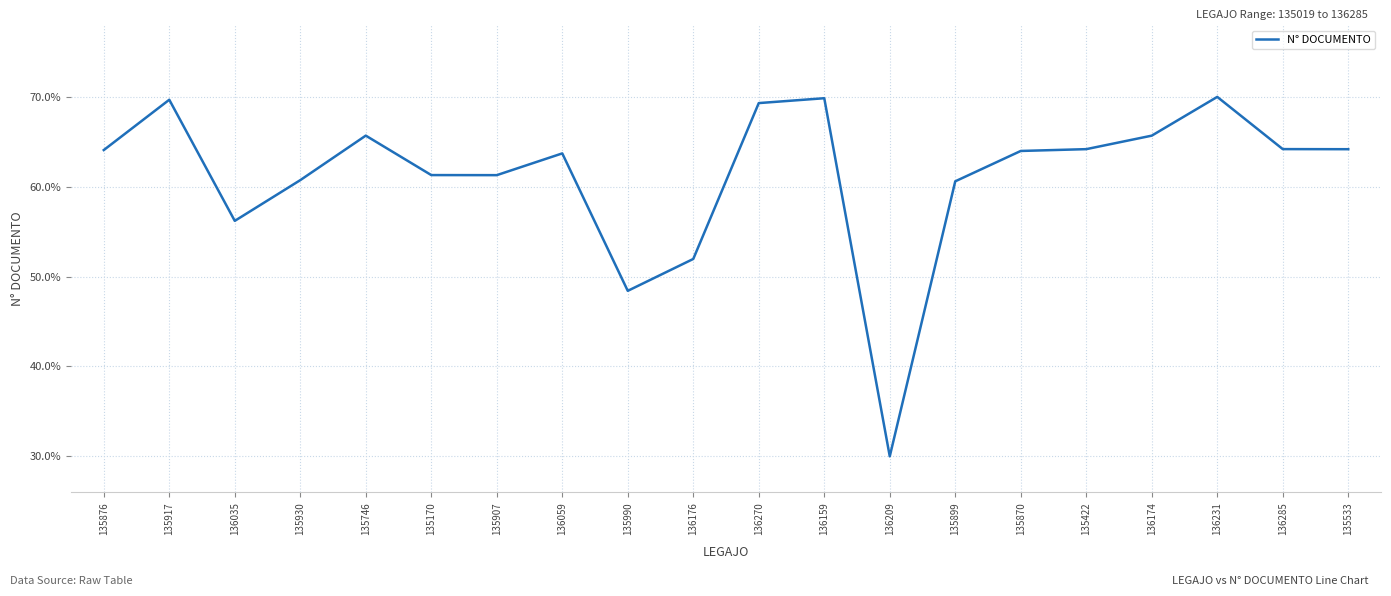

The chart shows a value of 63.7 at 136059. True or false?

True